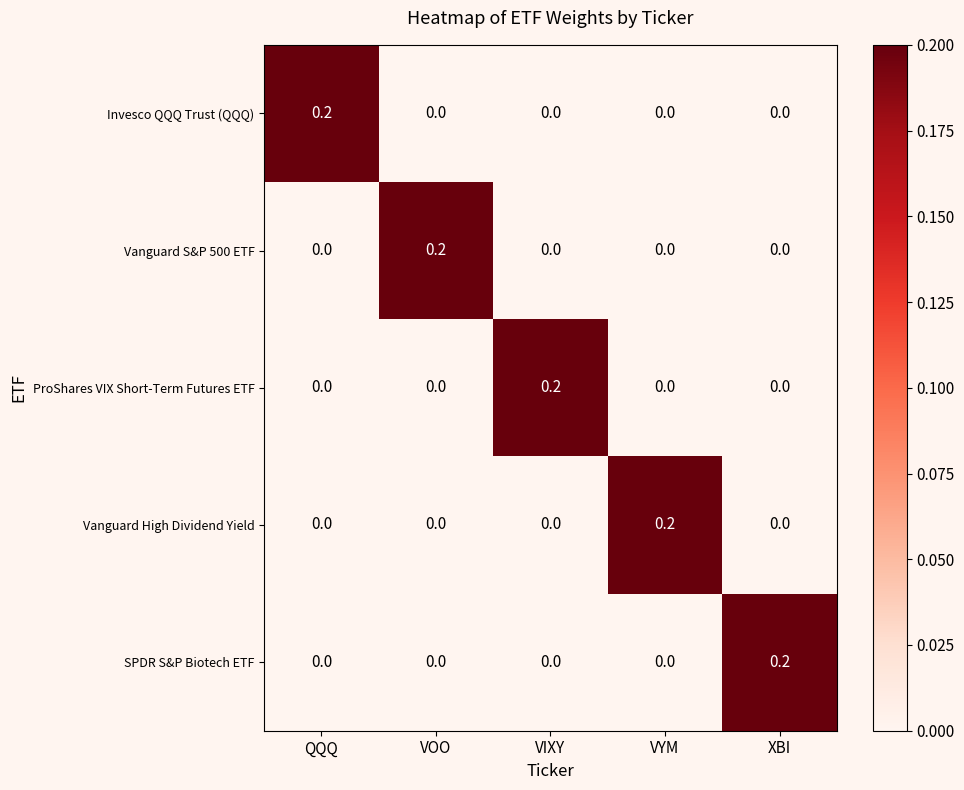

The value of ProShares VIX Short-Term Futures ETF at VYM is 0.0. True or false?

True